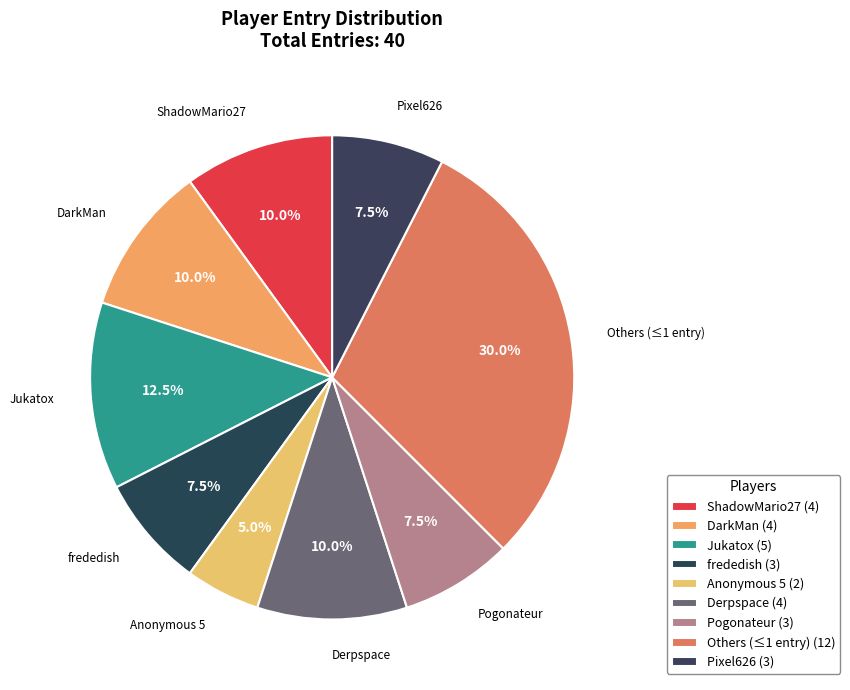

Count the number of slices in the pie.

9